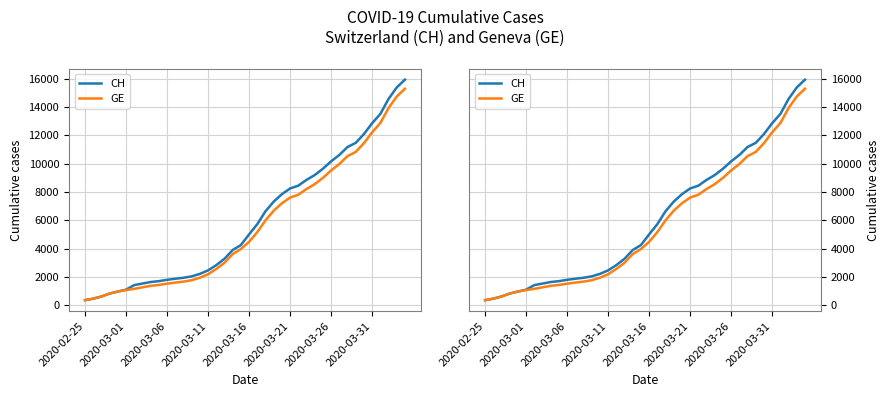

Between 14 and 19, which is larger?

19